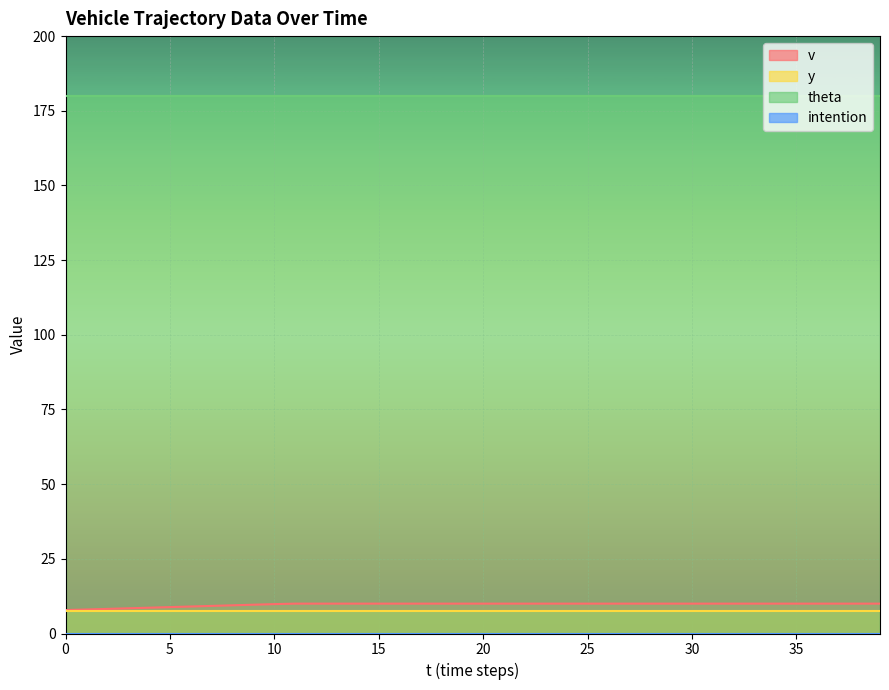

True or false: y and intention cross at least once.

False